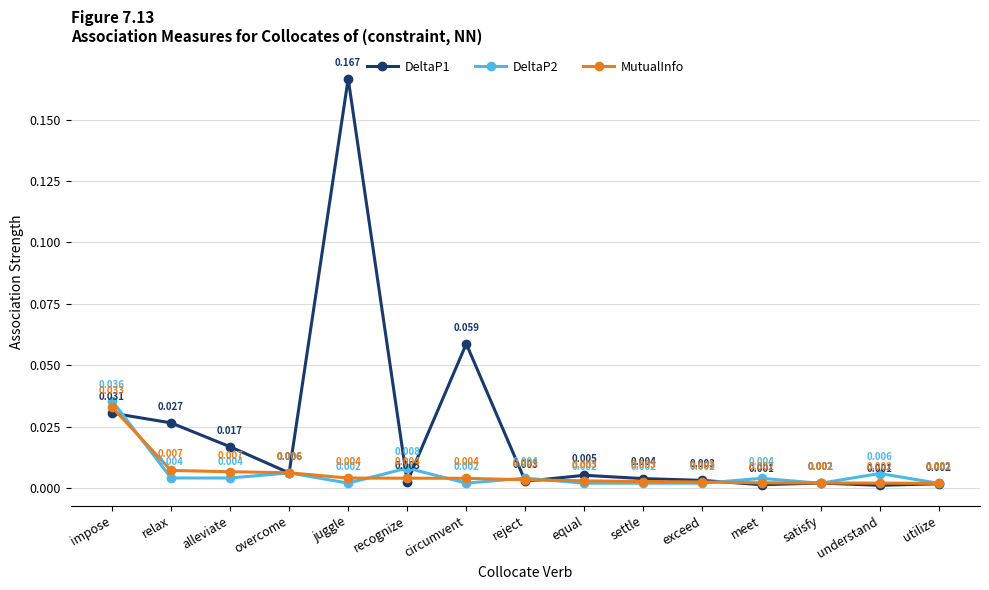

How many interior local peaks does the DeltaP2 series have?

5